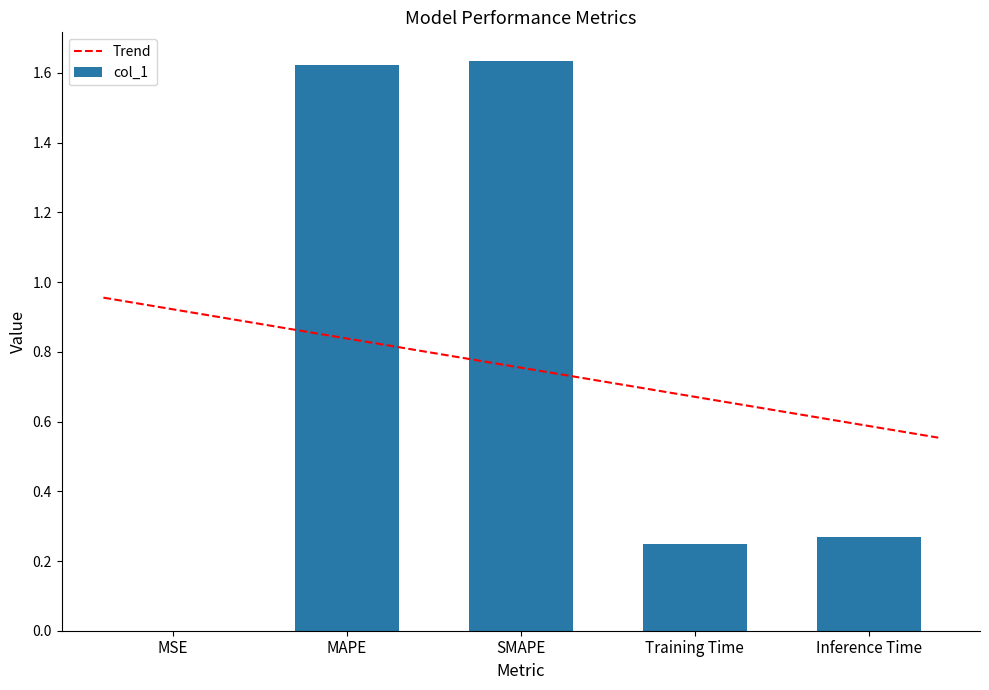

Reading left to right, what are all the values shown in this chart?

MSE=0.0	MAPE=1.6	SMAPE=1.6	Training Time=0.2	Inference Time=0.3